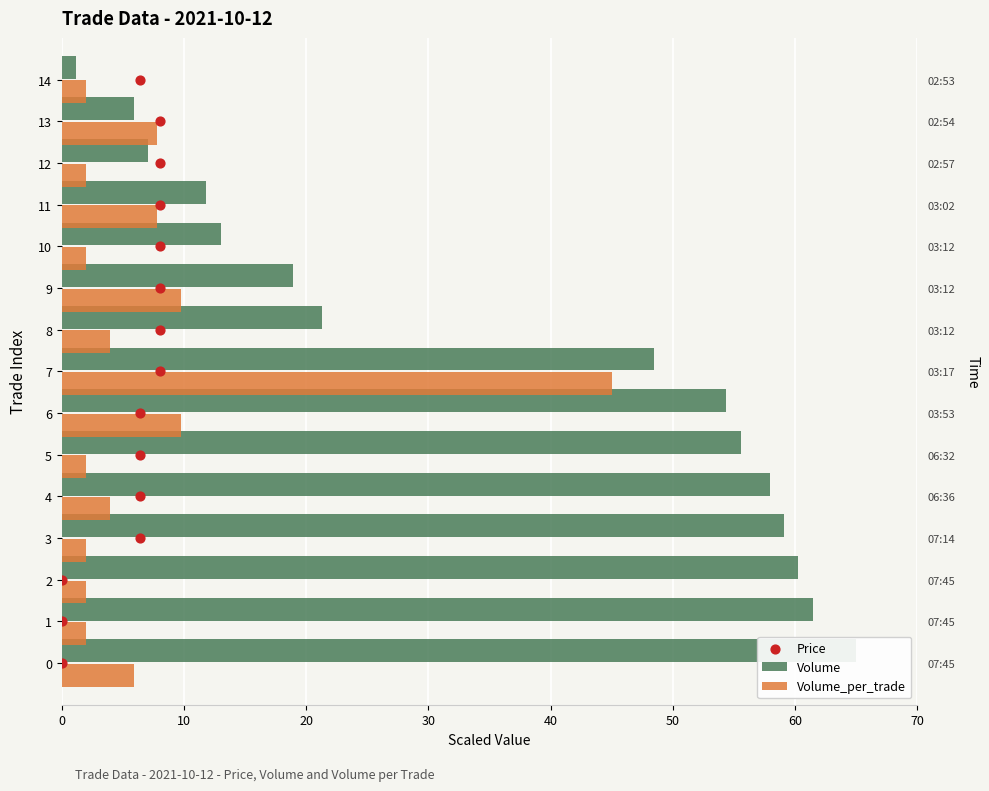

Which series contains the highest Y value?

Volume